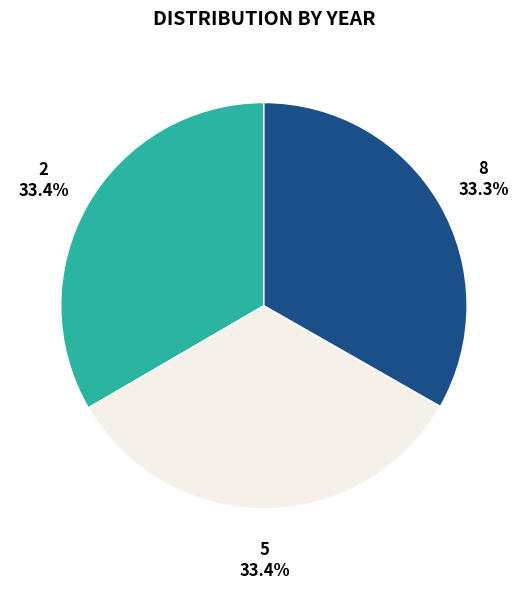

Does any single category account for the majority?

No